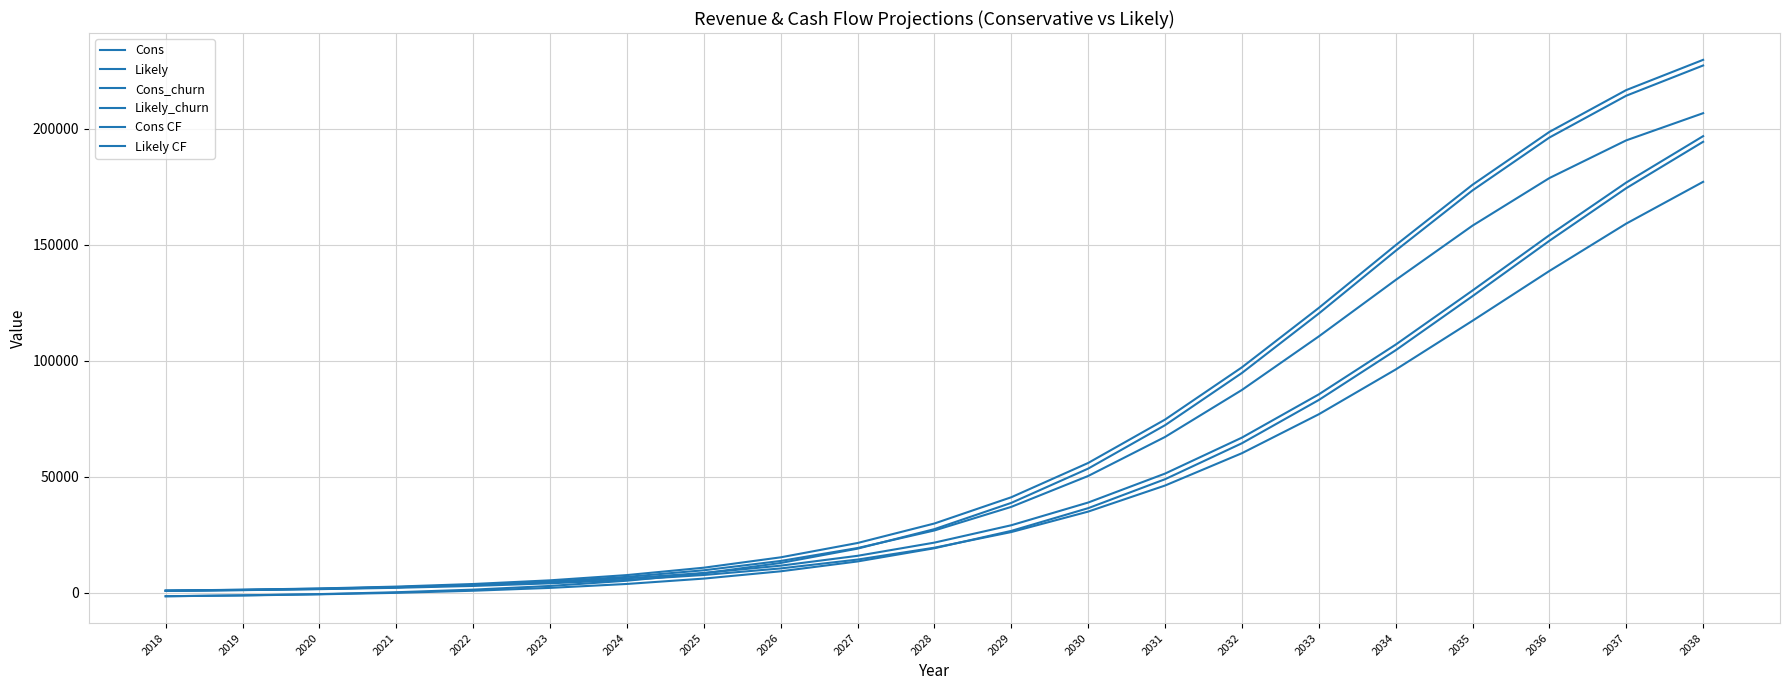

Does the chart display data point markers on the line(s)?

No